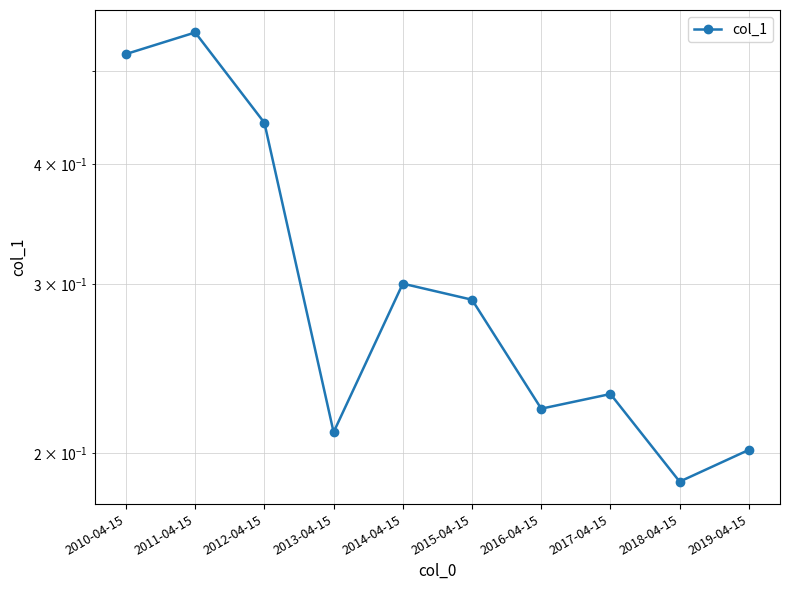

True or false: the data has more than 2 interior local peaks.

True